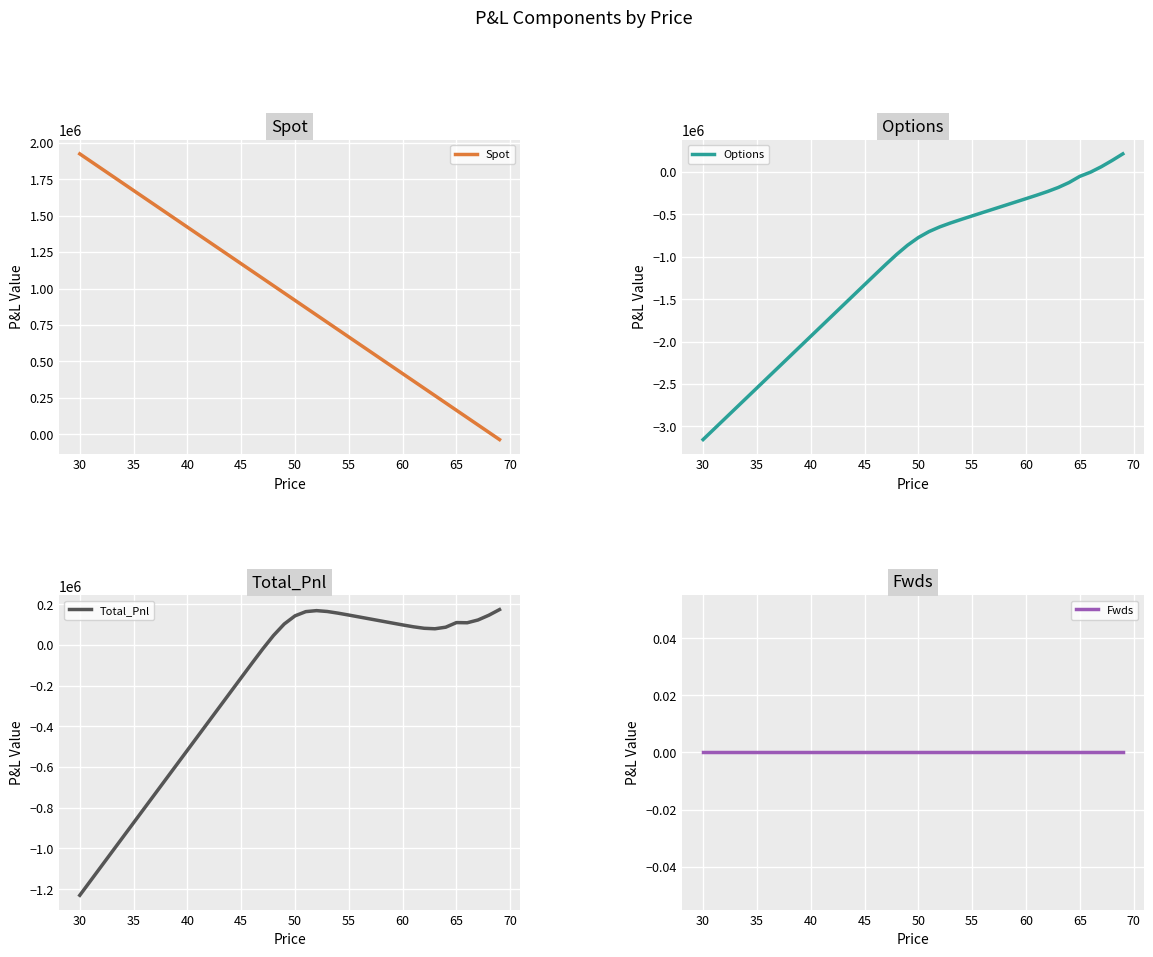

Rank the series by their maximum value, from lowest to highest.

Fwds, Total_Pnl, Options, Spot